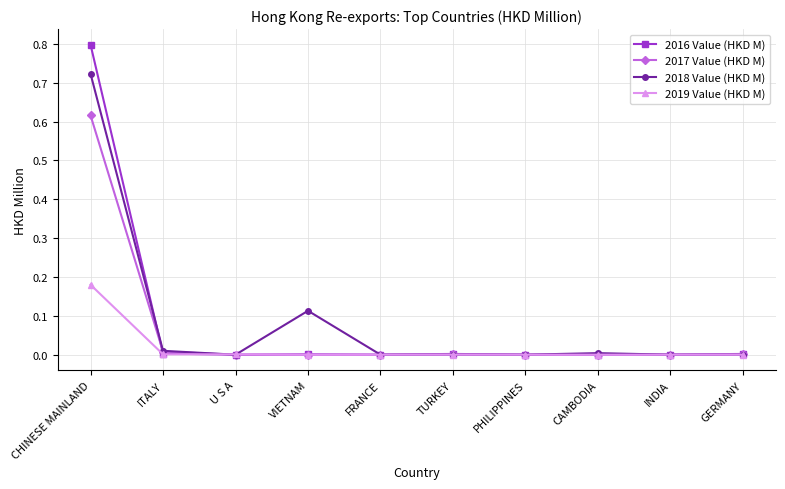

Rank the series by their maximum value, from lowest to highest.

2019 Value (HKD M), 2017 Value (HKD M), 2018 Value (HKD M), 2016 Value (HKD M)